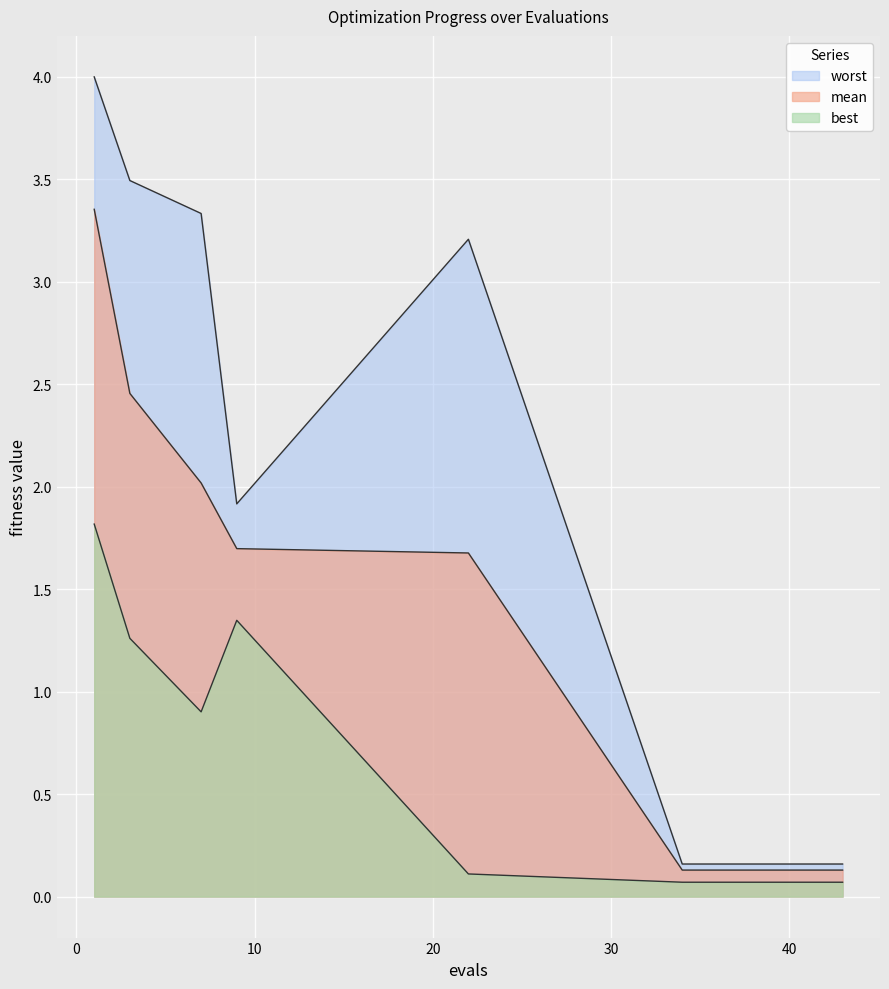

At which category does the chart reach its minimum across all series?

34